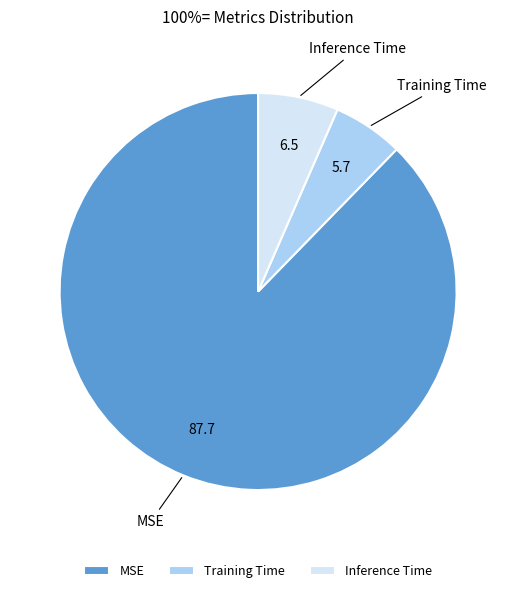

Rank the categories by value from lowest to highest.

Training Time, Inference Time, MSE